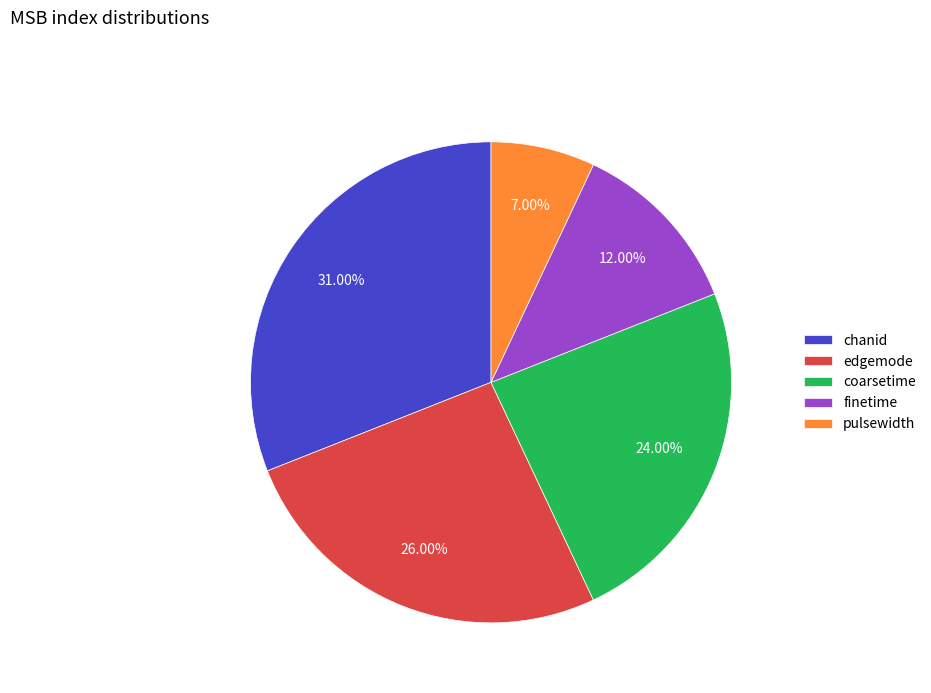

Is it true that coarsetime is 24% of the pie?

True